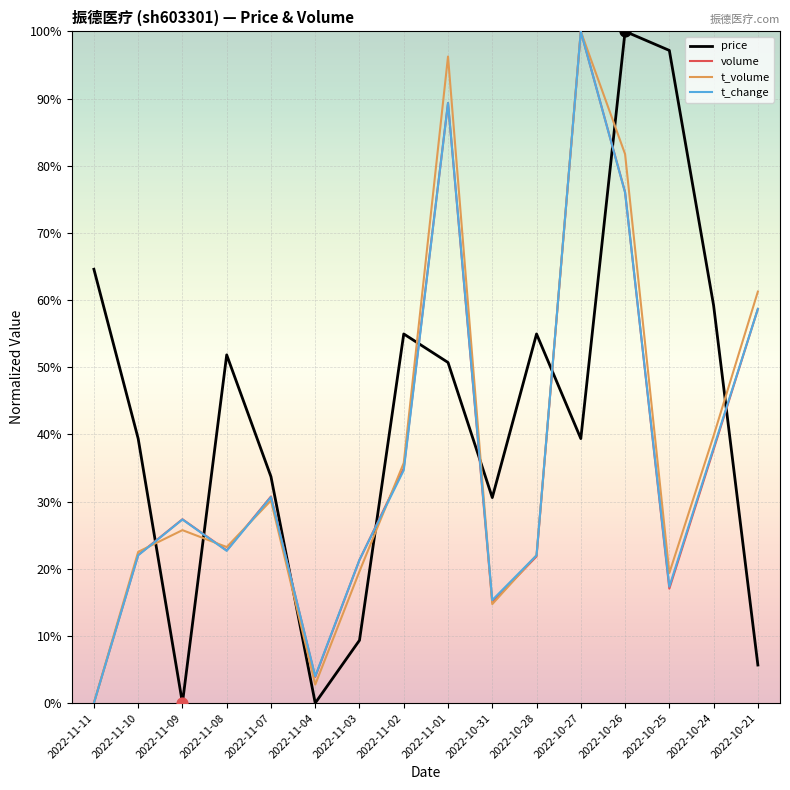

At which category is the sum across all series the highest?

2022-10-27